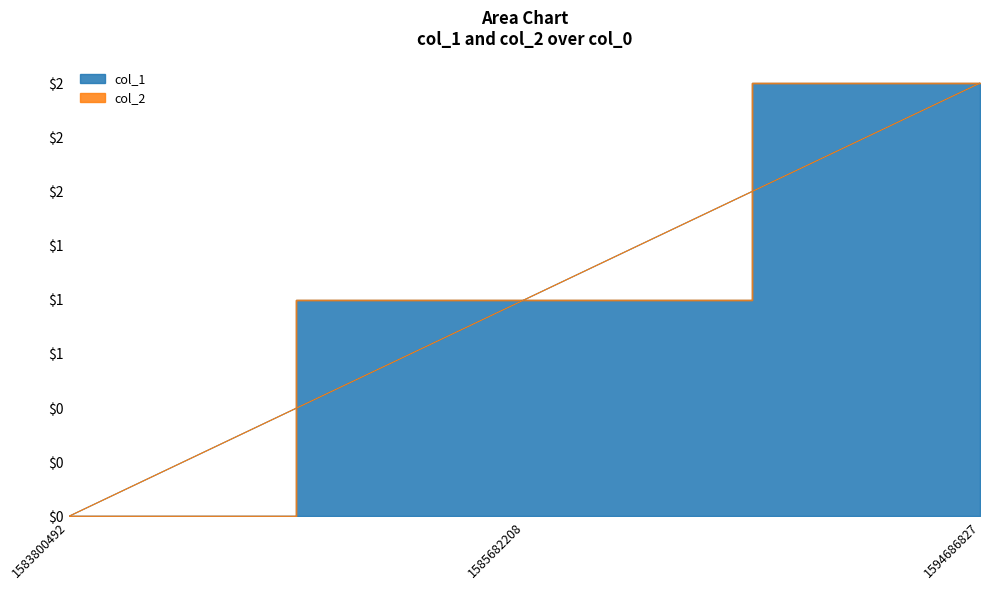

Where does the data first go above 1?

1594686827